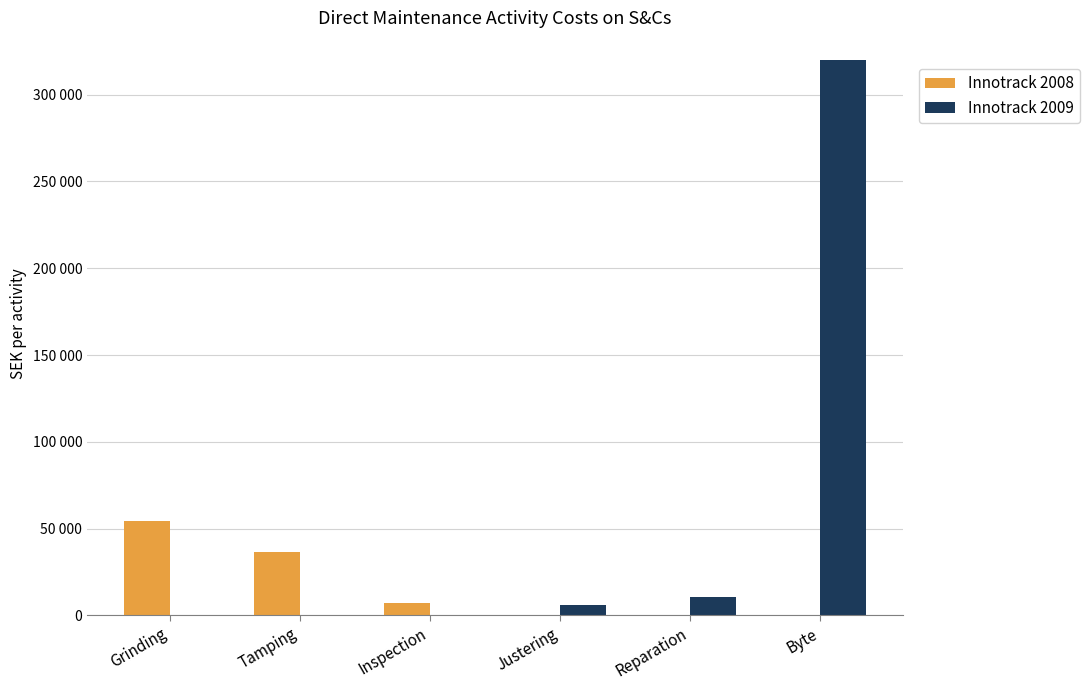

What are all the series names shown in the legend?

Innotrack 2008, Innotrack 2009